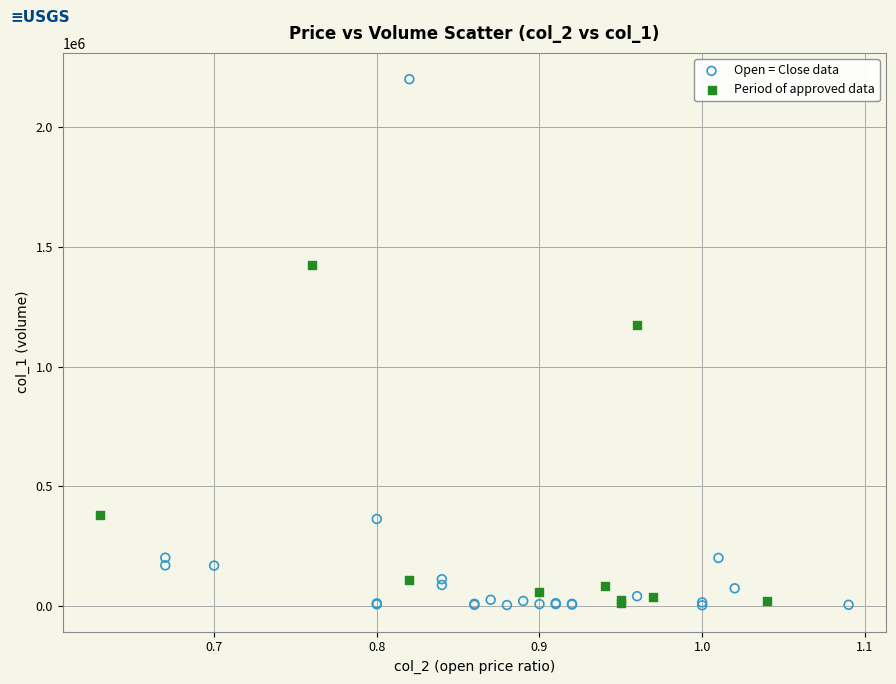

Which series reaches the maximum Y coordinate?

Open = Close data